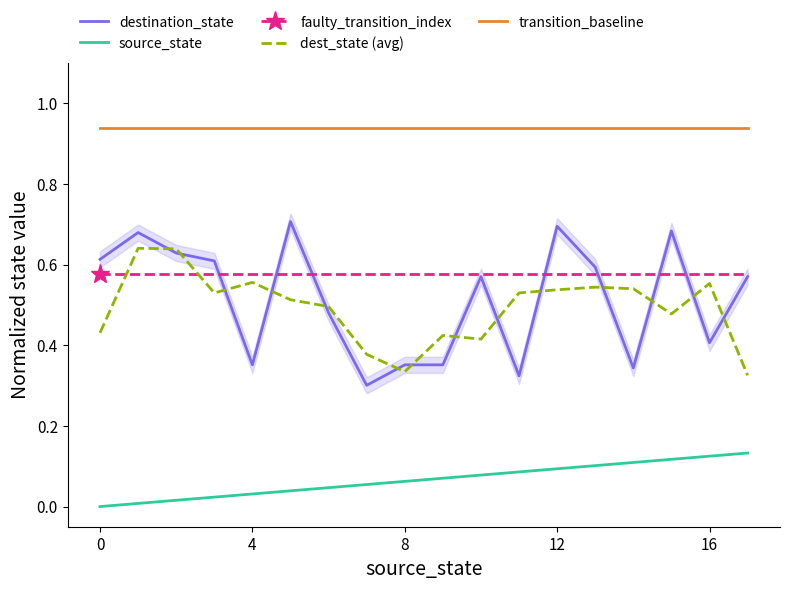

What is the maximum value shown in the chart?

0.9